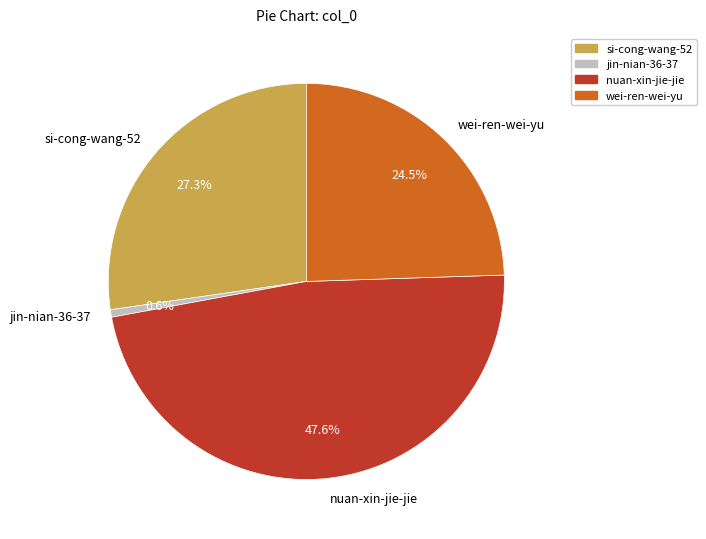

How many slices are in this pie chart?

4